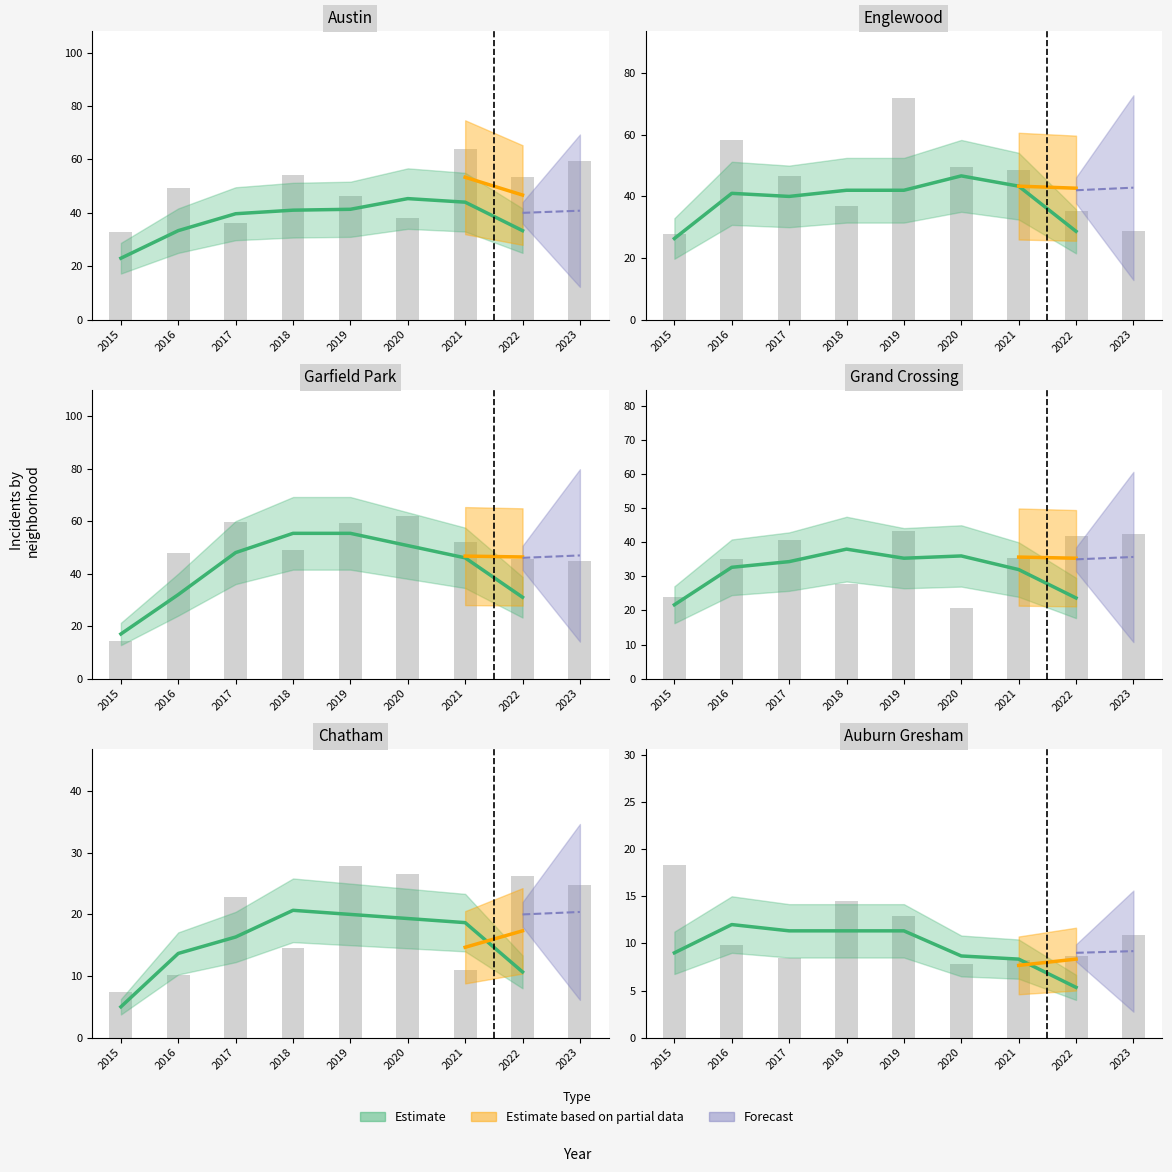

What is the difference between the maximum and minimum values in the Grand Crossing series?

22